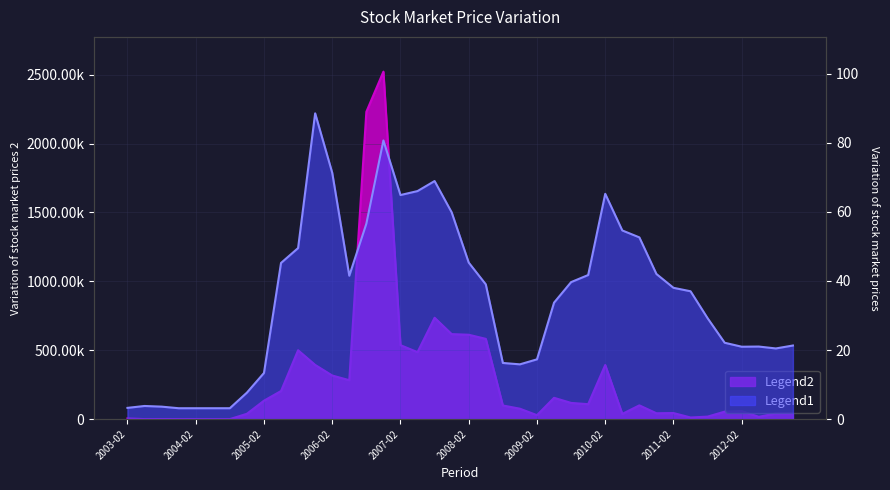

How many interior local valleys does the Volume series have?

9